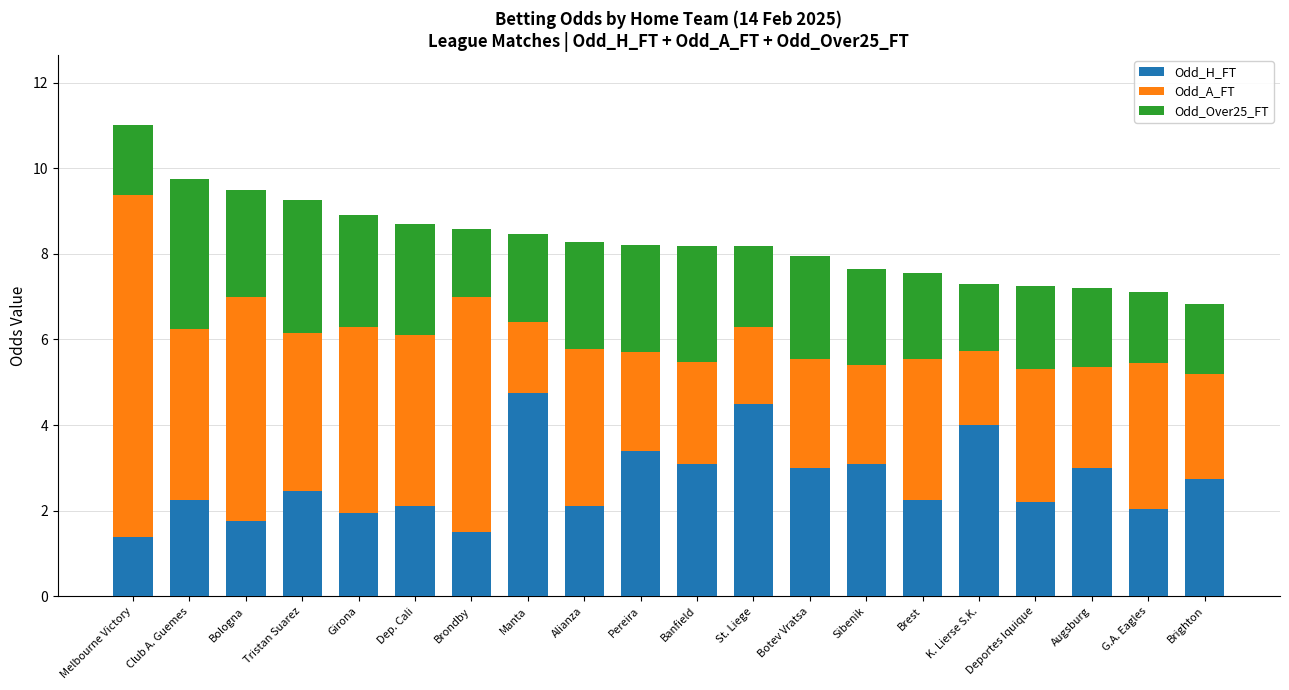

What is the difference between the Odd_H_FT values at St. Liege and Sibenik?

1.4